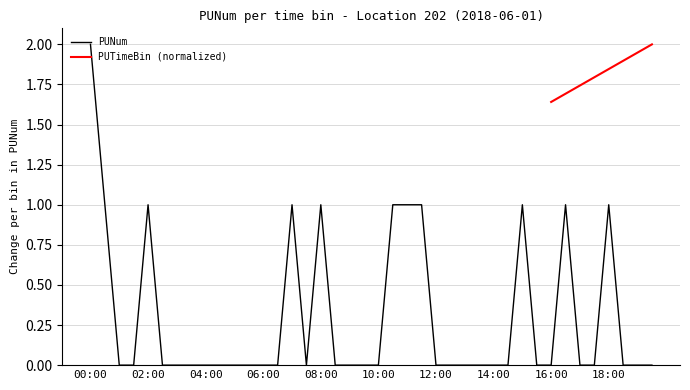

Does the chart display data point markers on the line(s)?

No